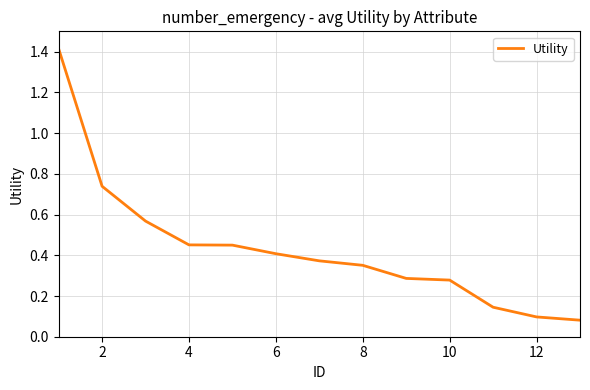

What is the maximum value shown in the chart?

1.4